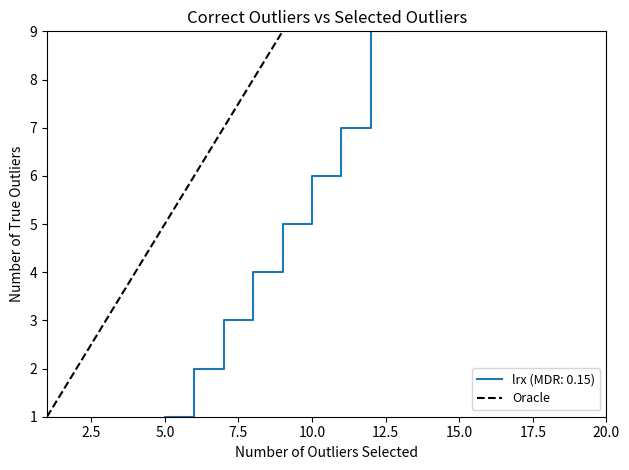

What is the highest value of the Oracle series?

9